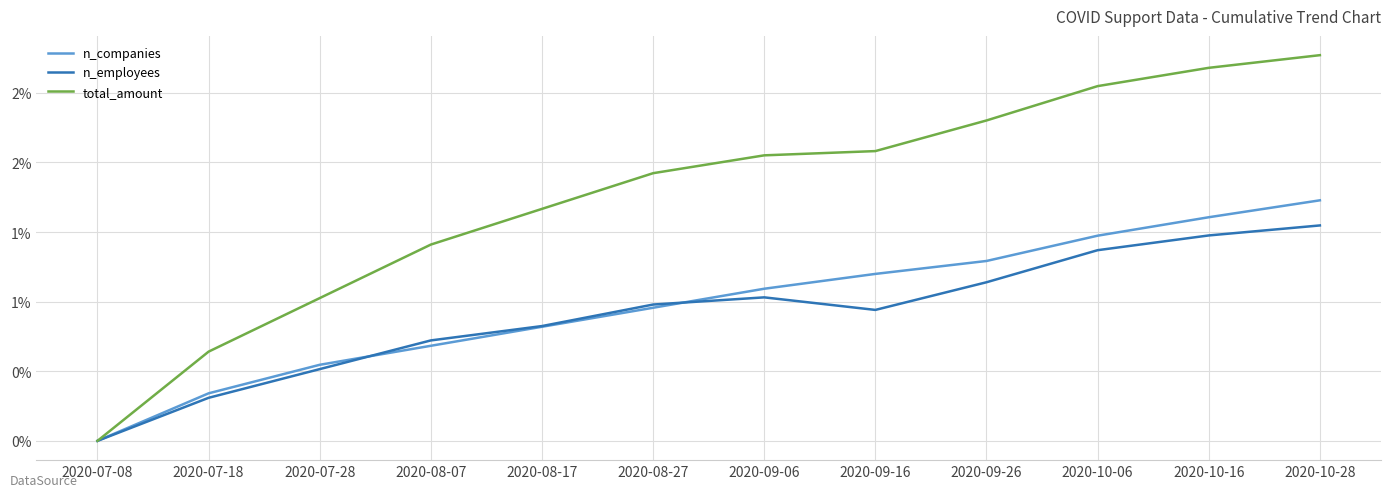

What is the sum of the n_companies values at 2020-09-26 and 2020-10-16?

2.9